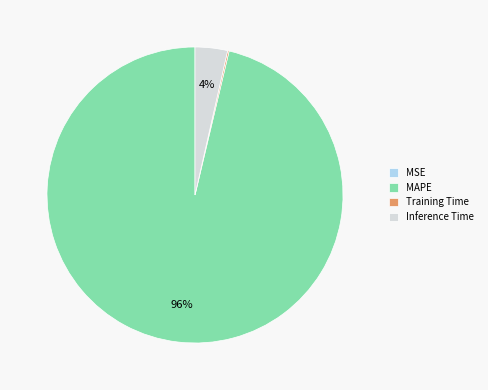

To the nearest percent, what is the average slice percentage?

25%